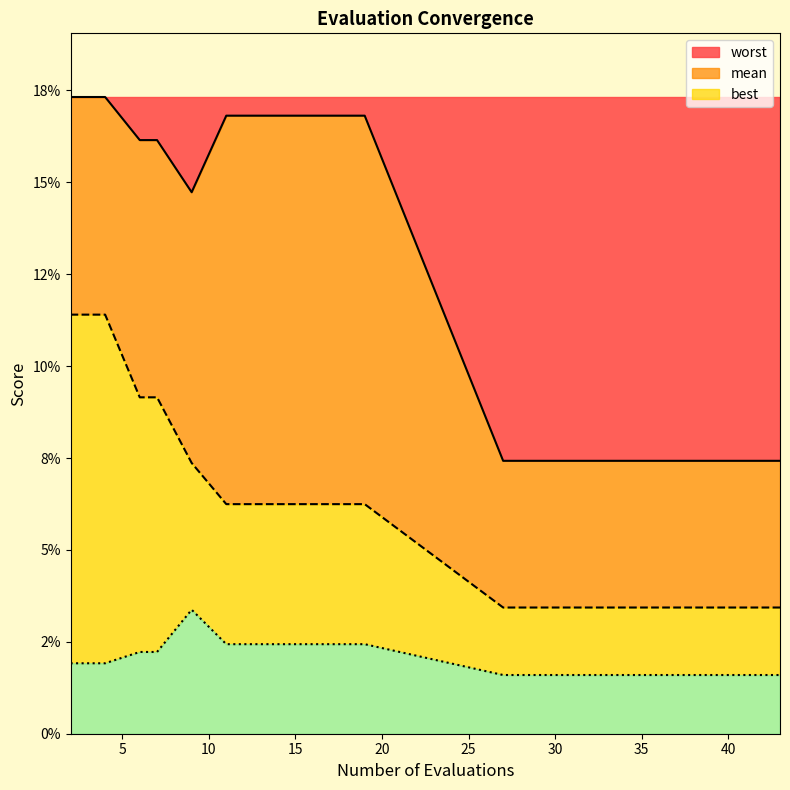

What is the sum of all best values?

0.4